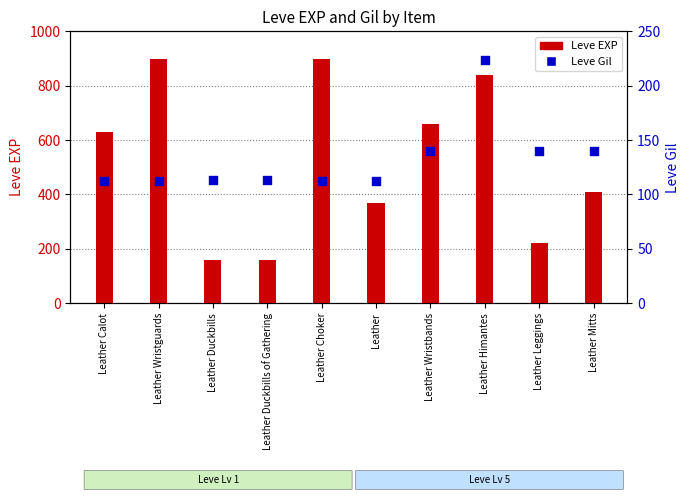

What is the total value across all series at Leather Choker?

1012